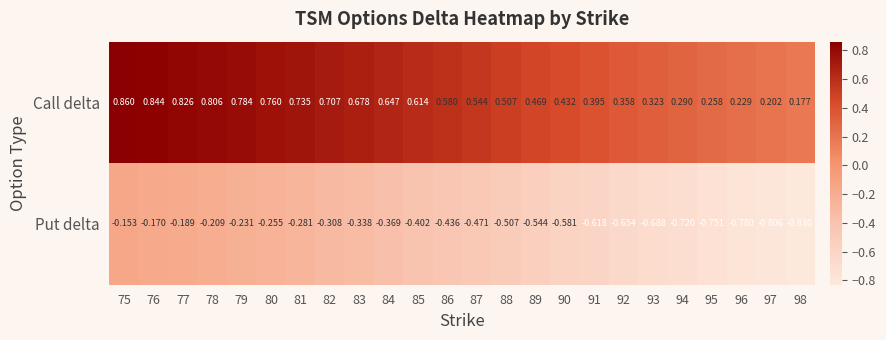

Rank the series at 98 from highest to lowest value.

Call delta, Put delta